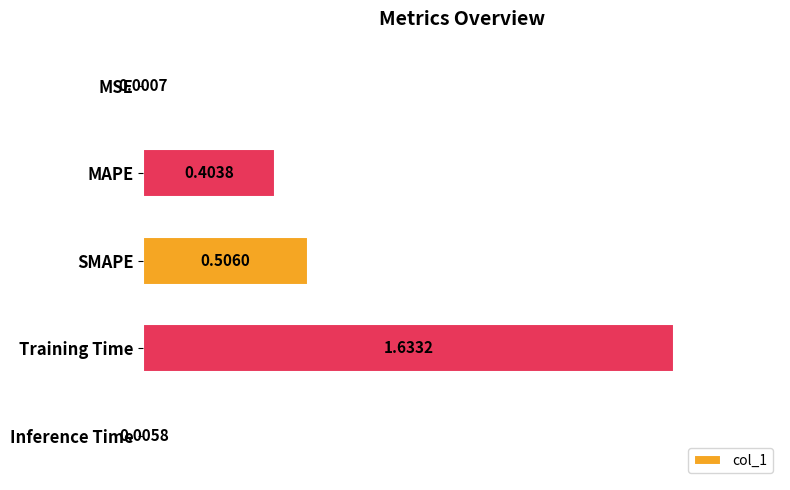

Which label corresponds to the largest value in the chart?

Training Time